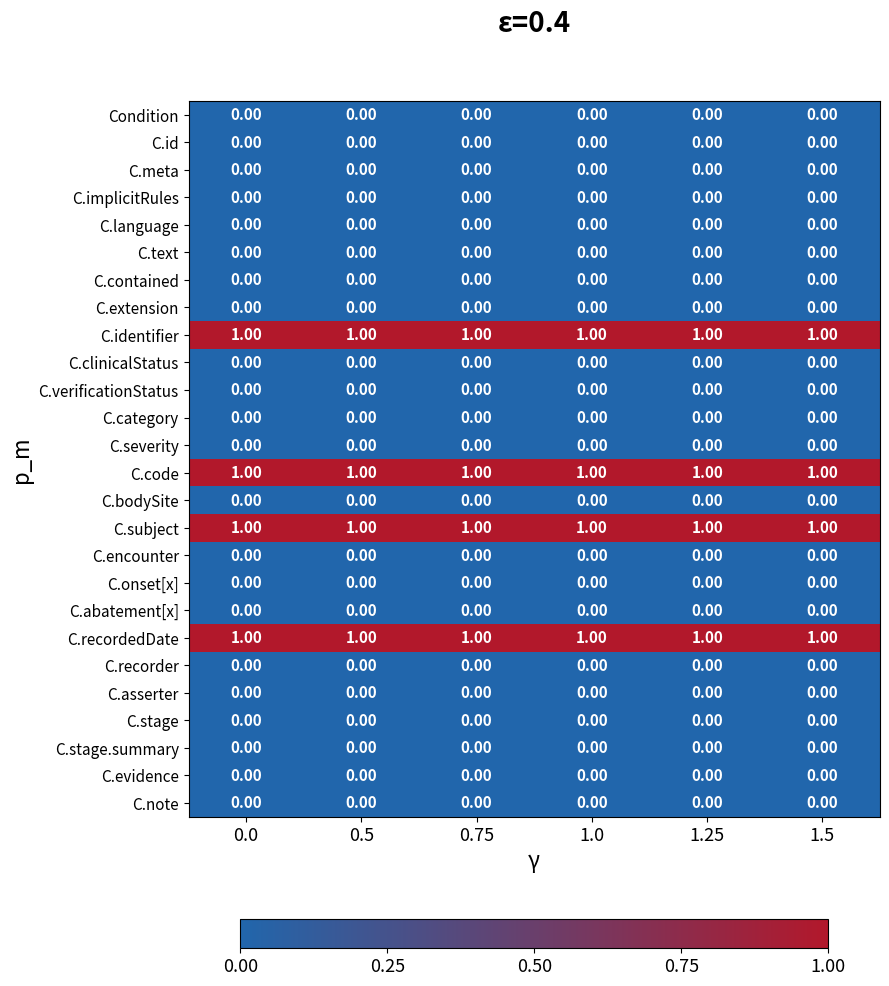

What is the total value across all series at 0.75?

4